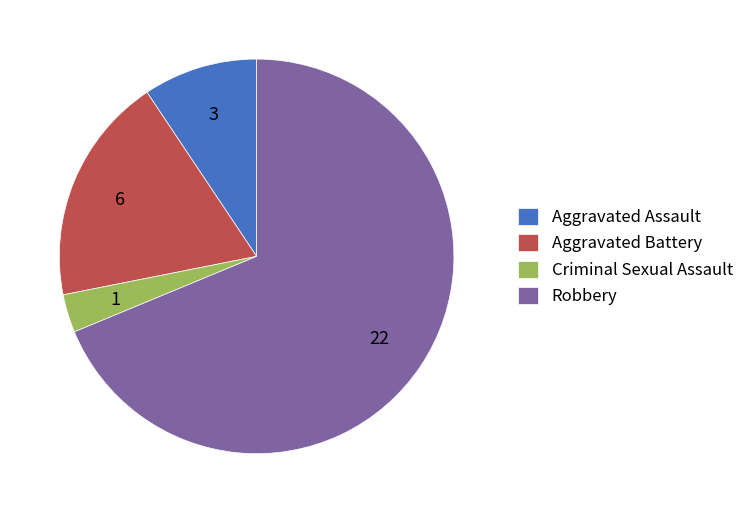

How many slices are in this pie chart?

4